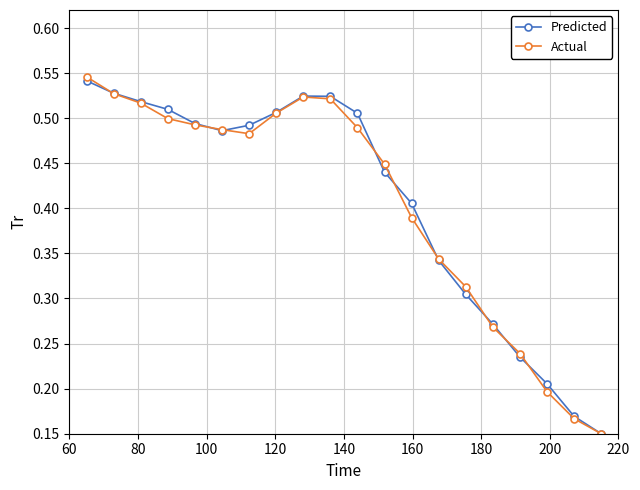

Count the Actual values in the range 0 to 1.

20